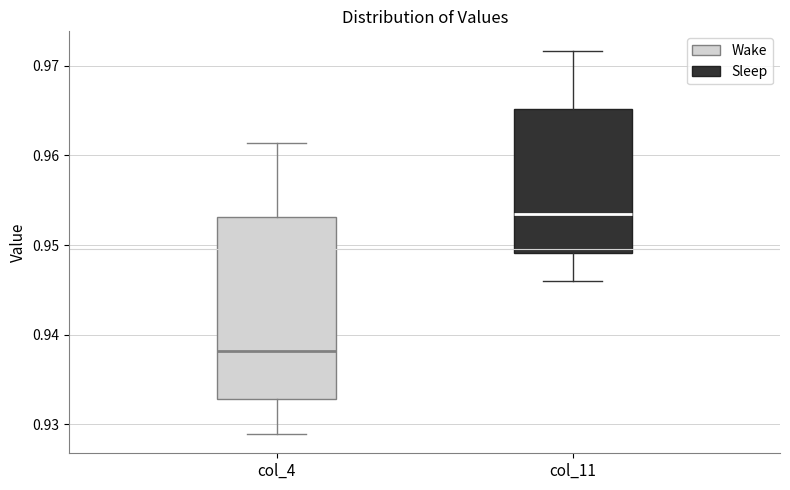

Which box has the lowest median line?

col_4